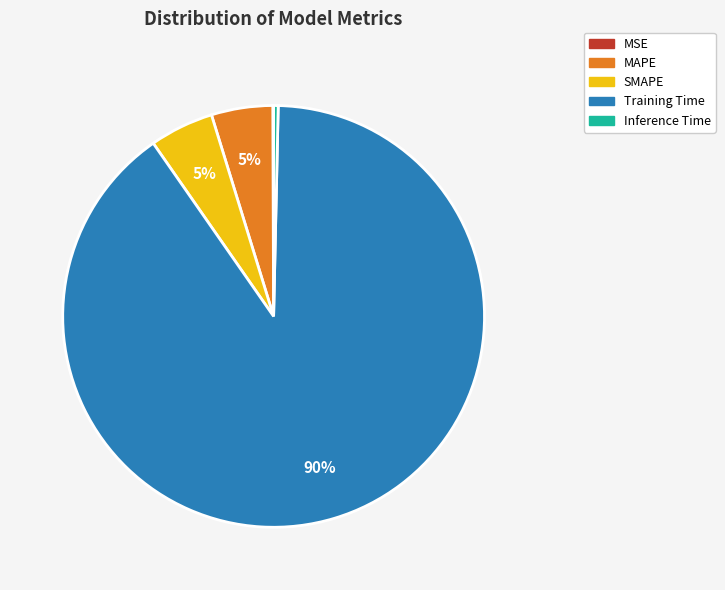

Is the sum of Inference Time and SMAPE greater than half?

No